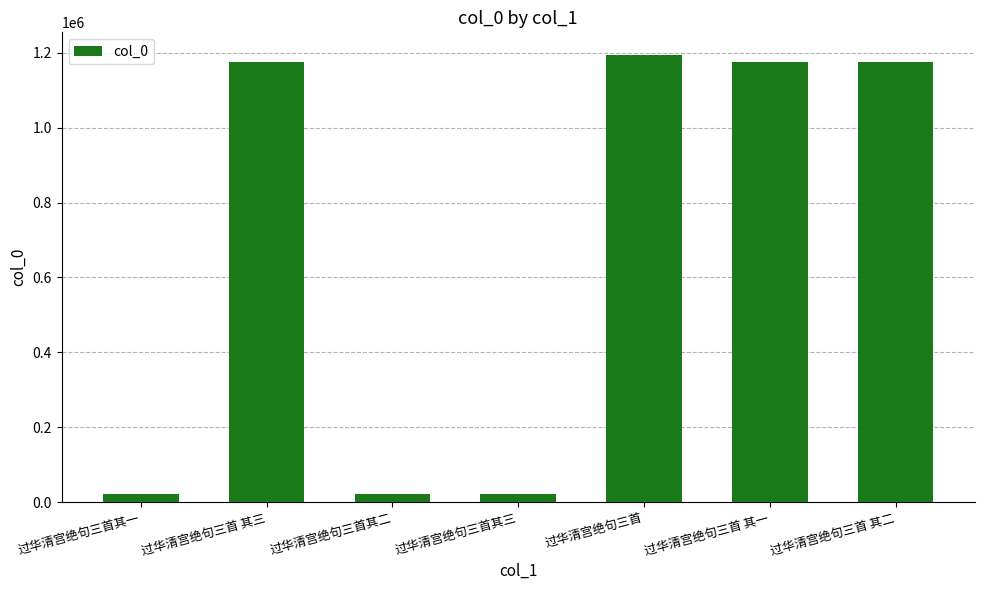

At which category does the chart reach its peak across all series?

过华清宫绝句三首